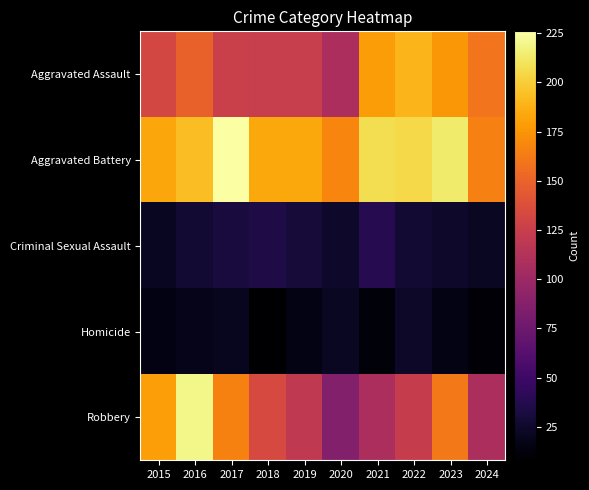

What is the maximum value shown in the chart?

226